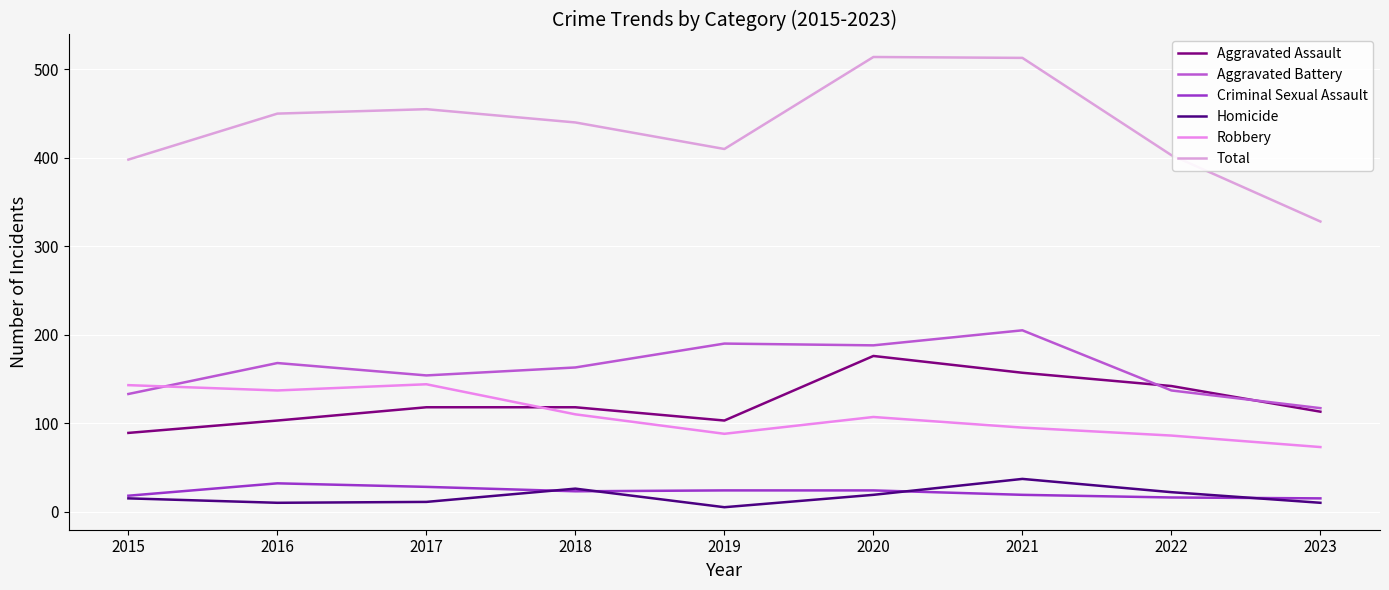

The value of Aggravated Assault at 2017 is 43. True or false?

False